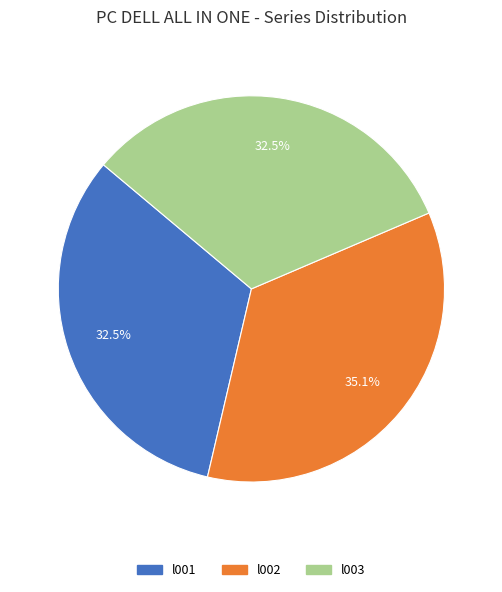

Which category has the biggest portion of the pie?

l002